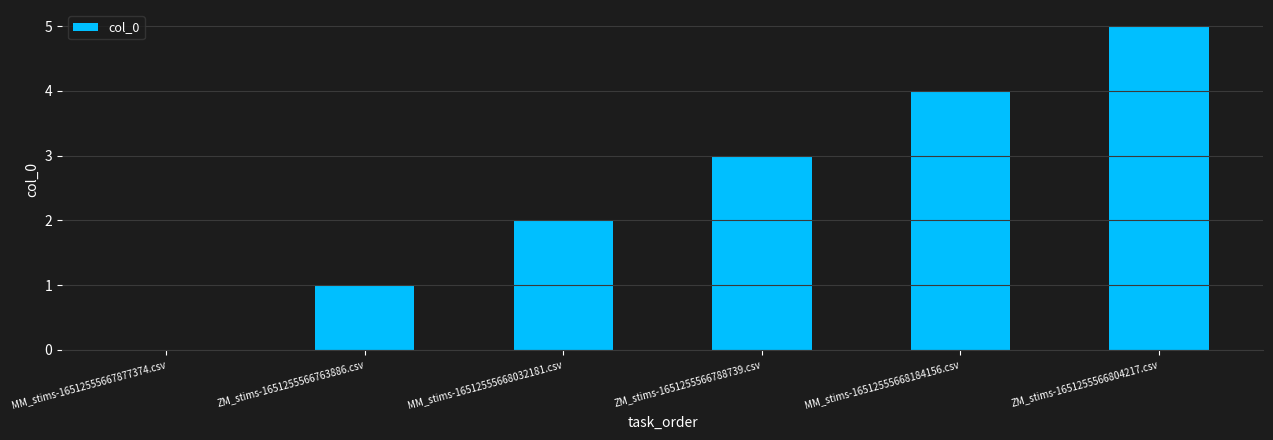

Is it true that the value at ZM_stims-1651255566788739.csv is 3?

True